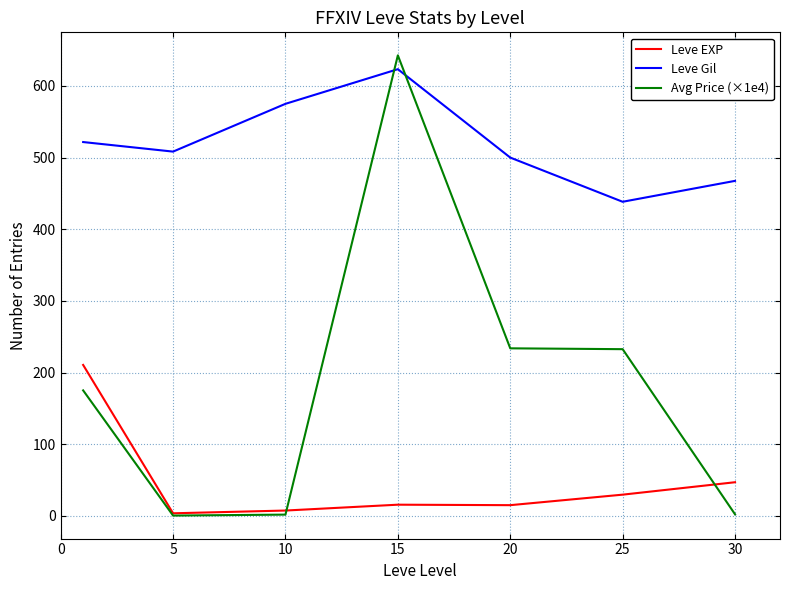

Which series has the widest spread of values?

Avg Price (×1e4)